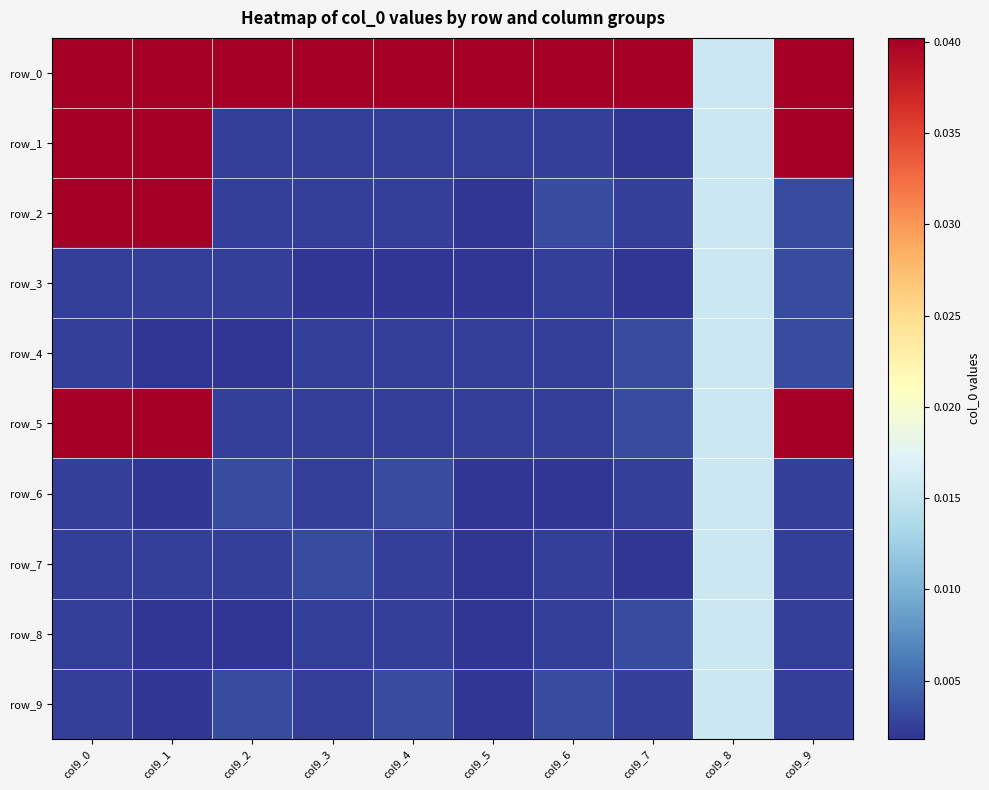

Which series changed the most between col9_3 and col9_7?

row_7